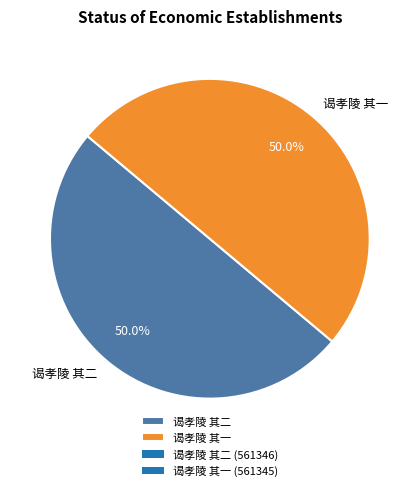

To the nearest percent, what percentage of the pie is 谒孝陵 其二?

50%